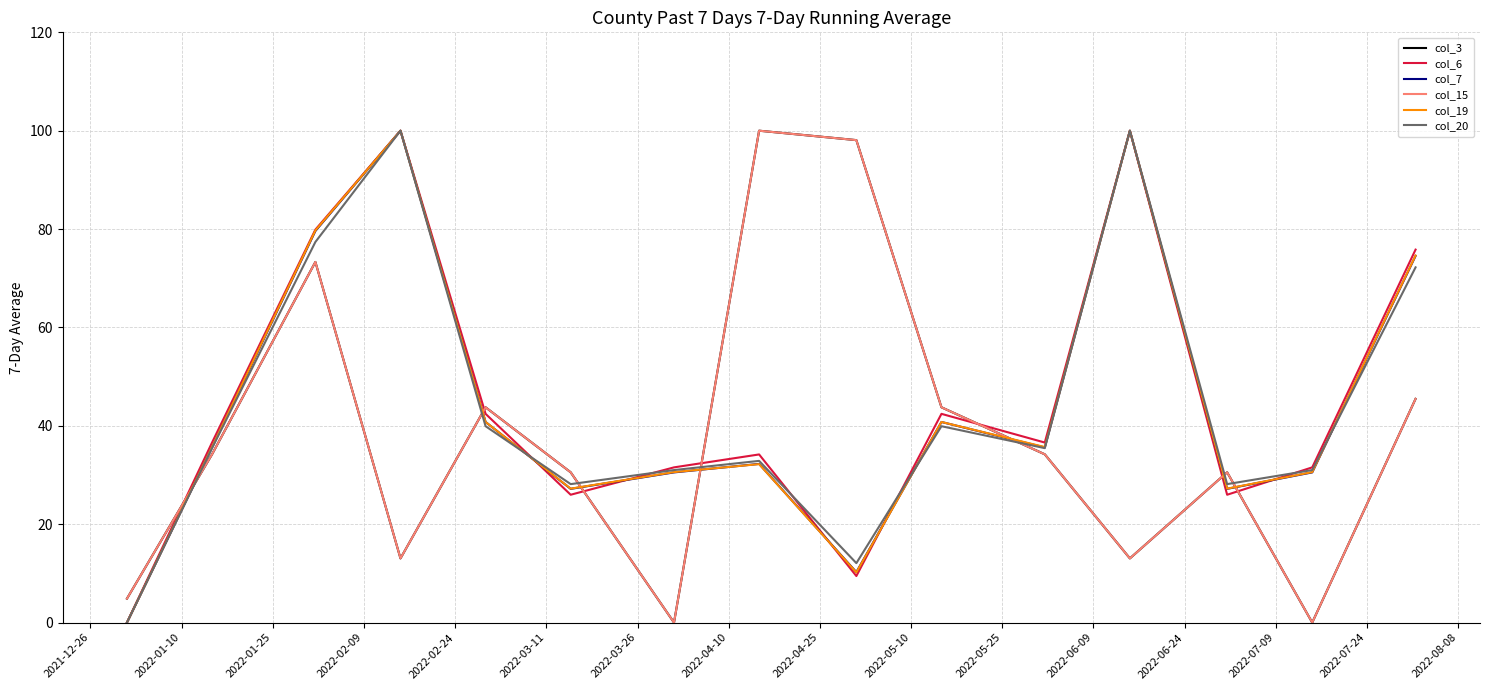

Does the chart have visible grid lines?

Yes